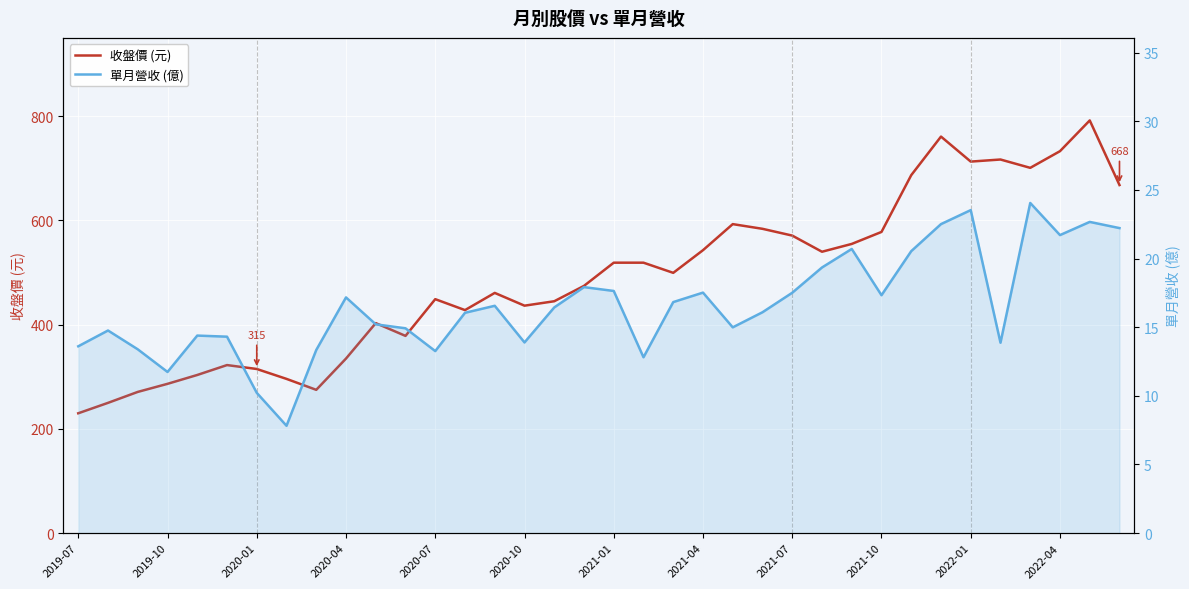

Between 32 and 21, which is larger?

32